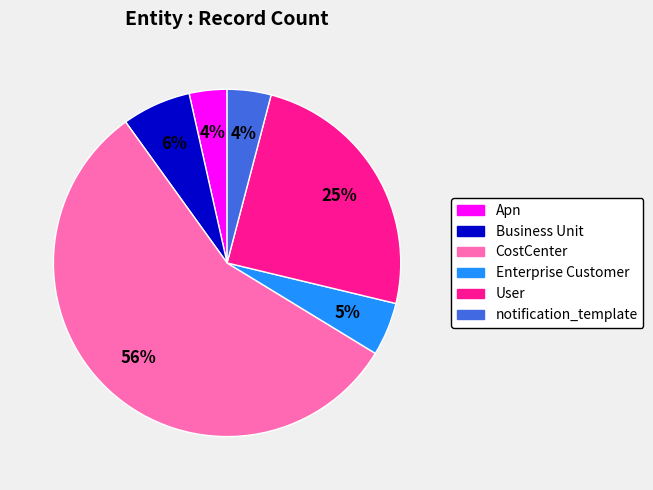

Does any single category account for the majority?

Yes